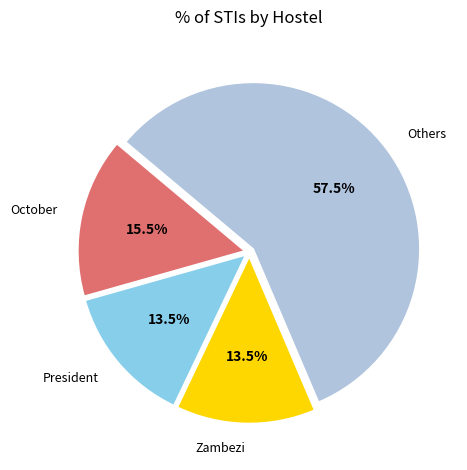

Combined, do October and Others account for over 50%?

Yes